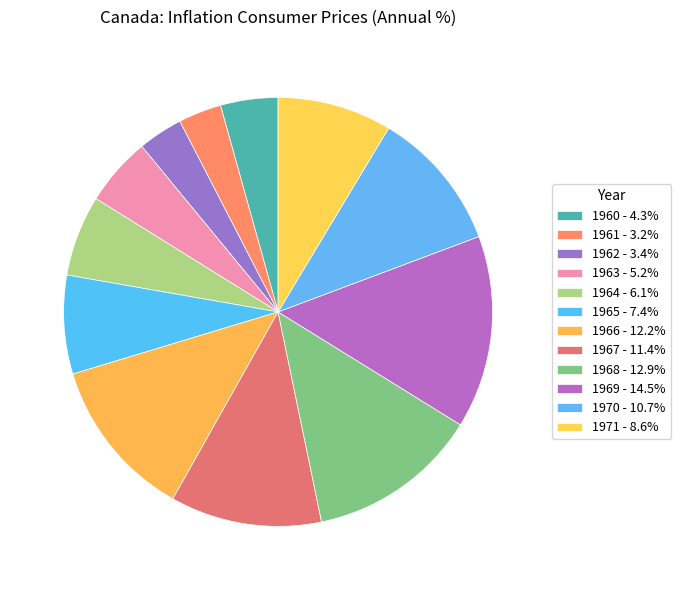

What is the total percentage of 1960 and 1971?

13.0%